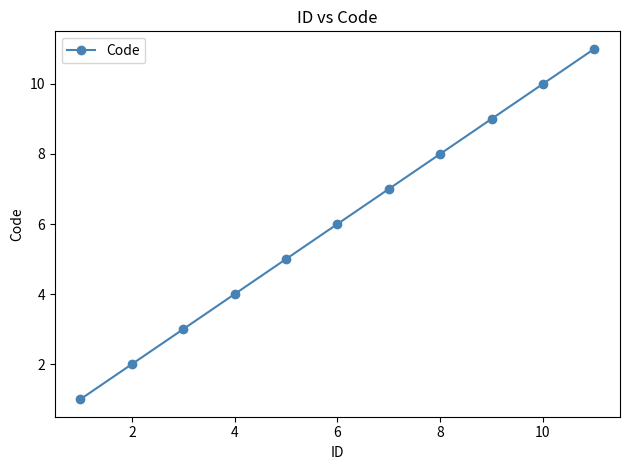

What is the difference between the maximum and minimum values?

10